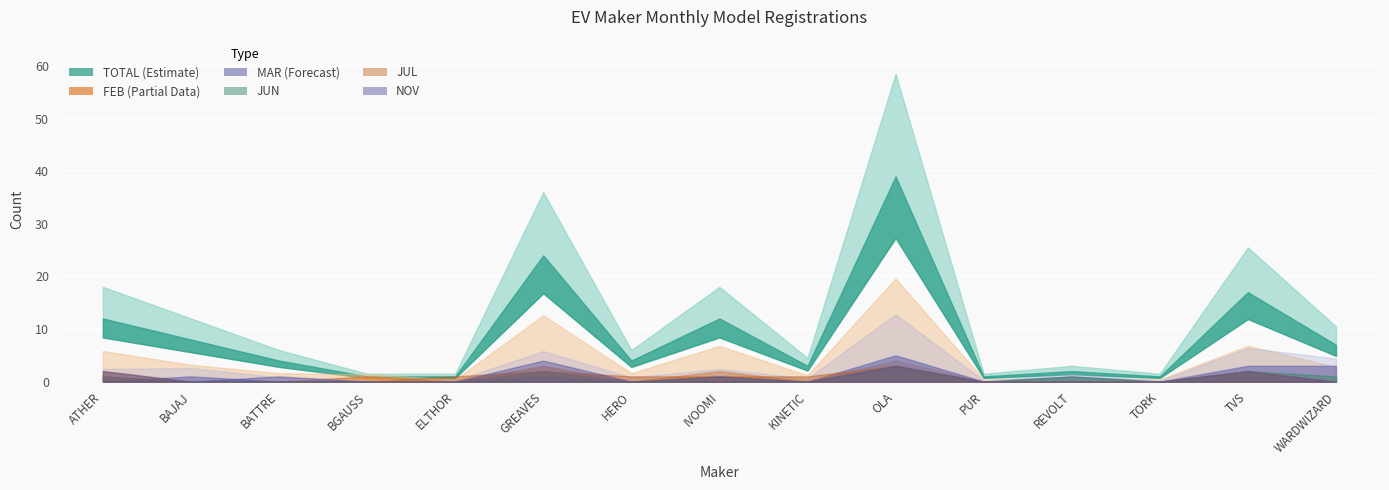

How many FEB values are between 0 and 1?

12